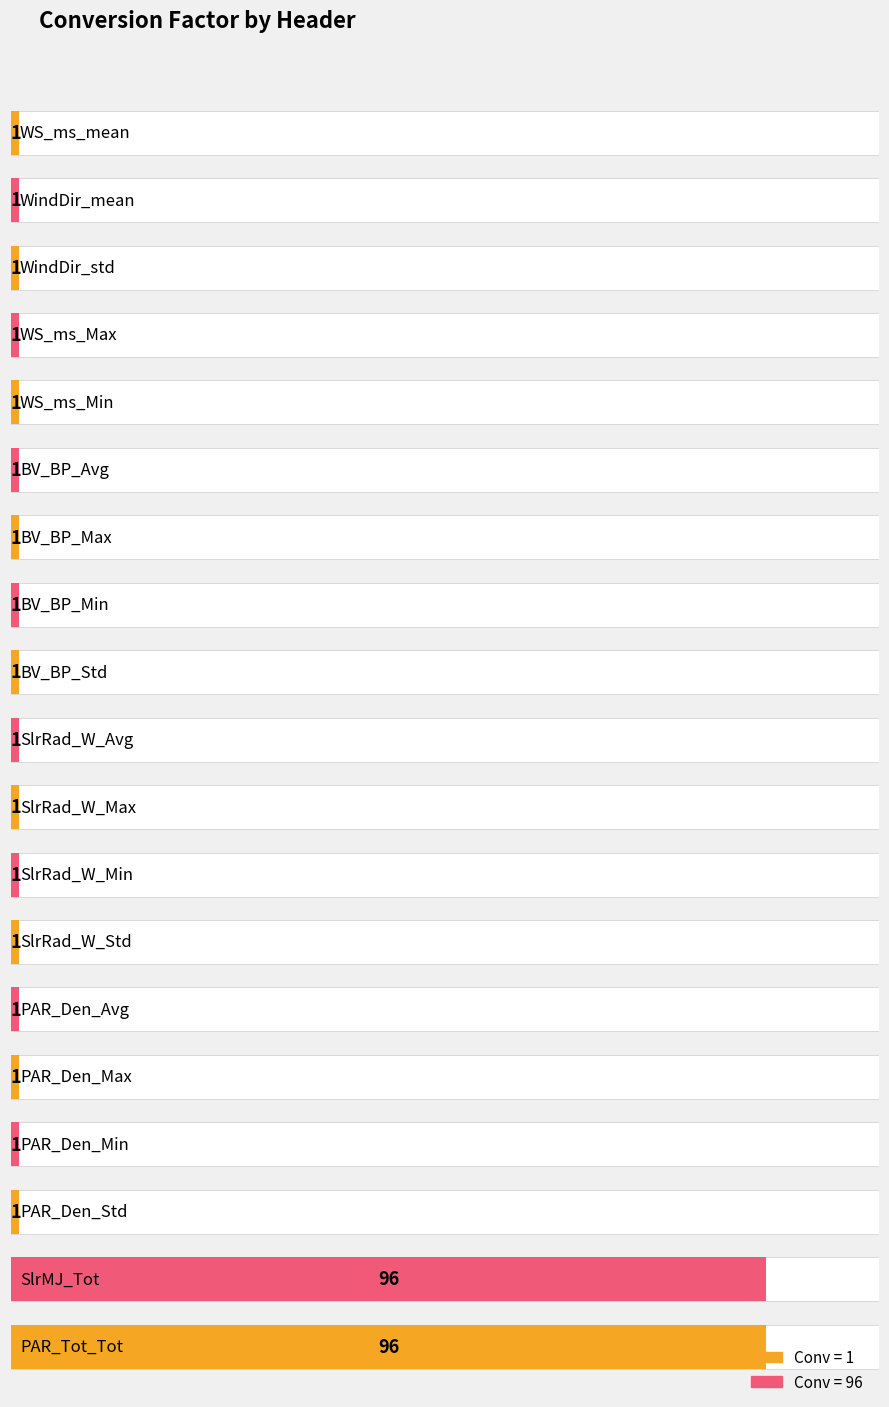

At which category does the chart reach its peak across all series?

SlrMJ_Tot